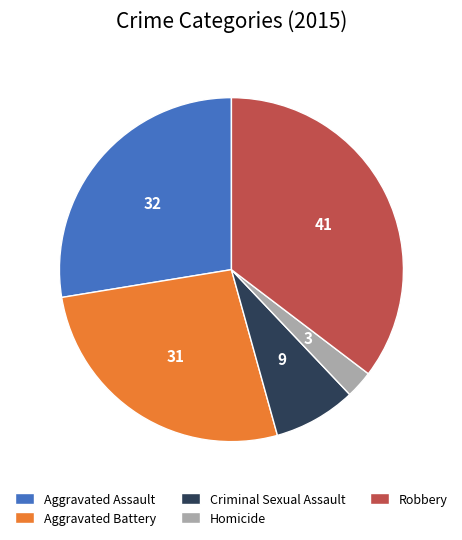

The Homicide slice represents 3% of the pie. True or false?

True